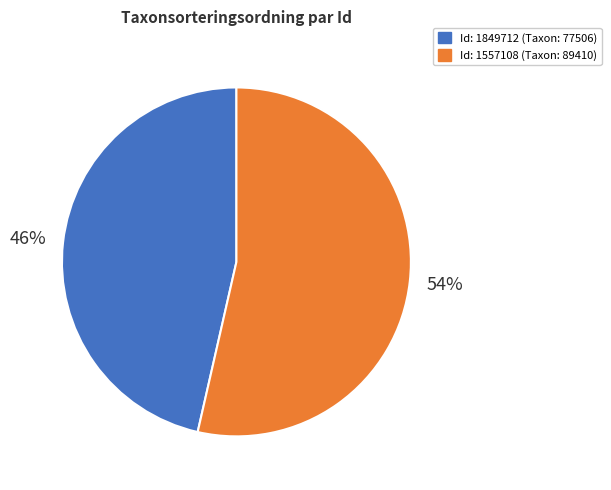

Count the number of slices in the pie.

2